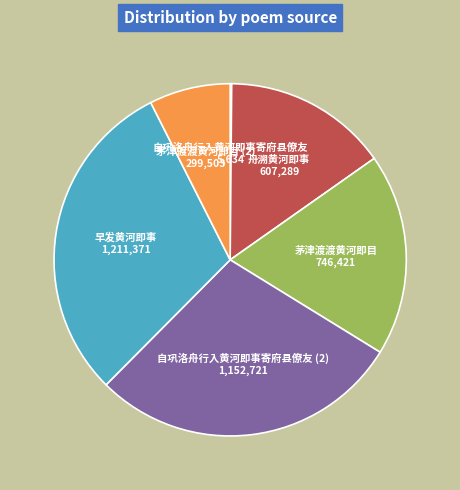

Is there any slice that represents more than half of the pie?

No